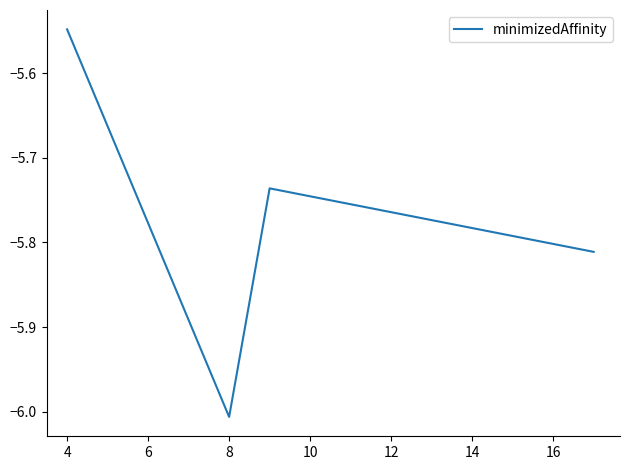

True or false: there are more than 0 points higher than both neighbors.

True